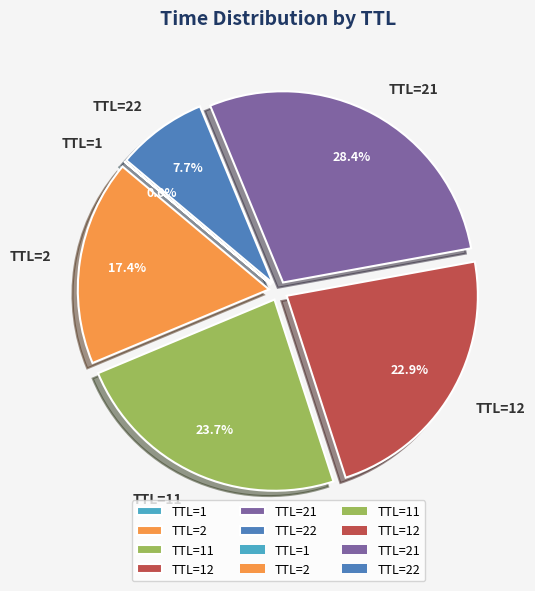

Which category has the biggest portion of the pie?

TTL=21